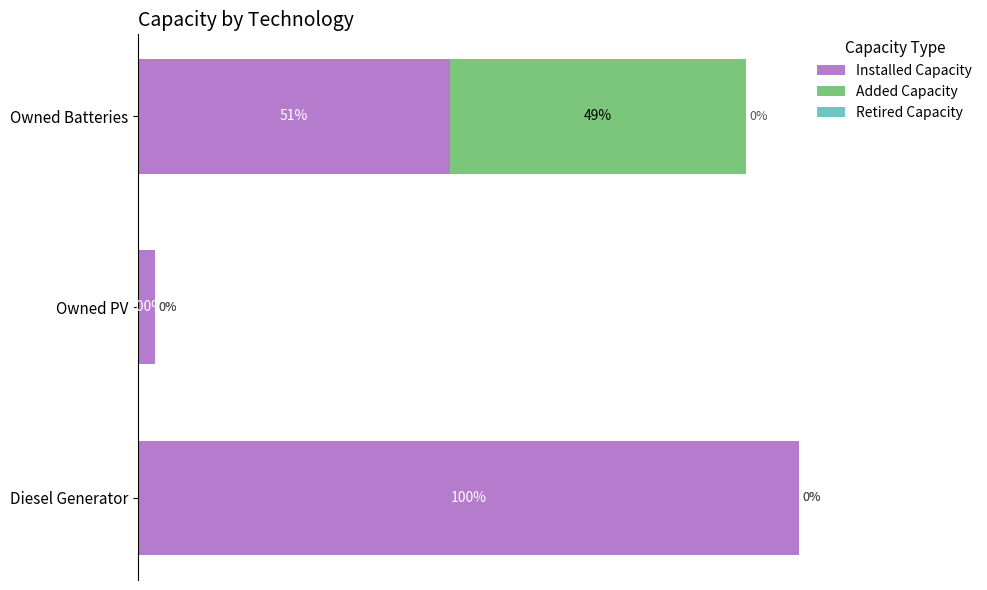

At which label does Installed Capacity reach its peak?

Diesel Generator